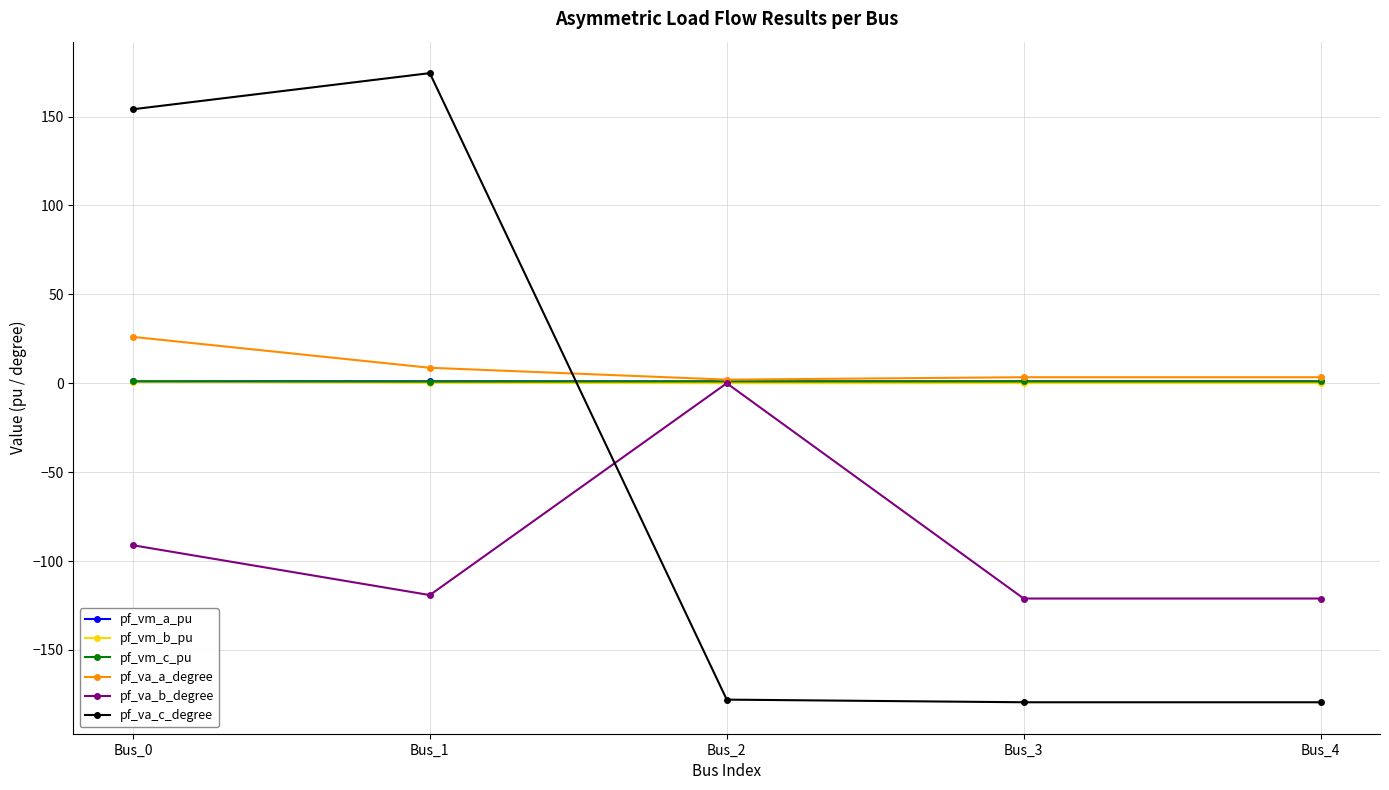

How many lines are shown in the chart?

6